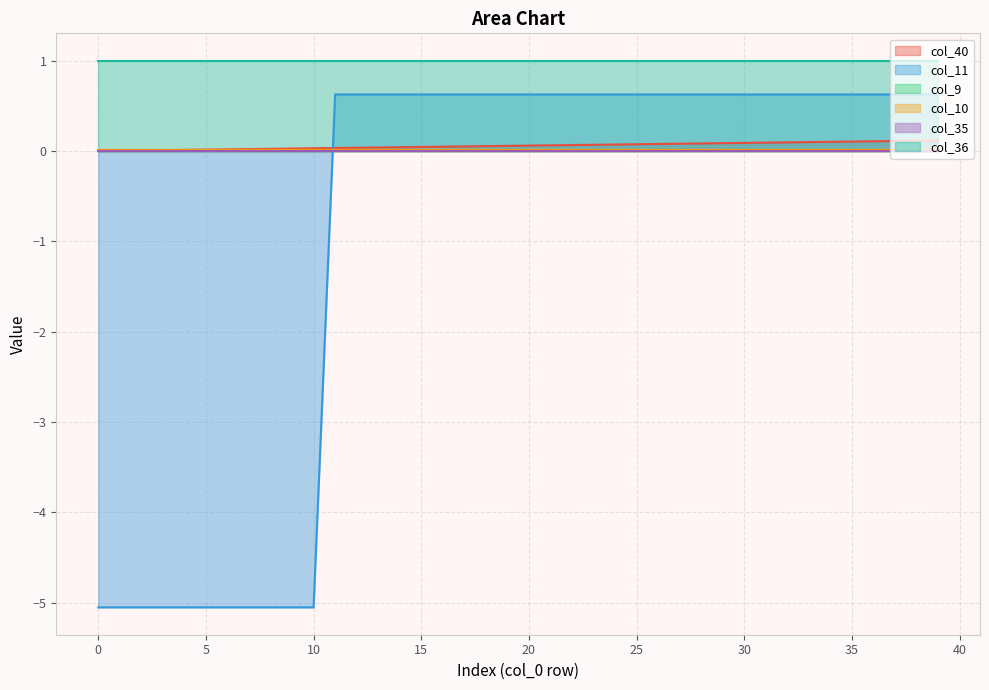

The value of col_11 at 34 is 0.6. True or false?

True